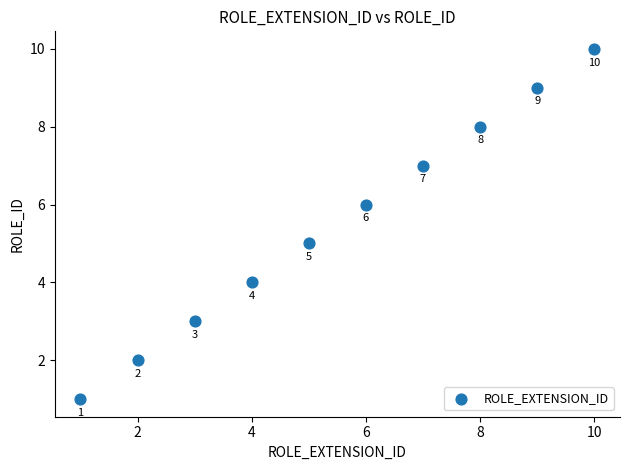

What Y value in the scatter plot is closest to 5?

5